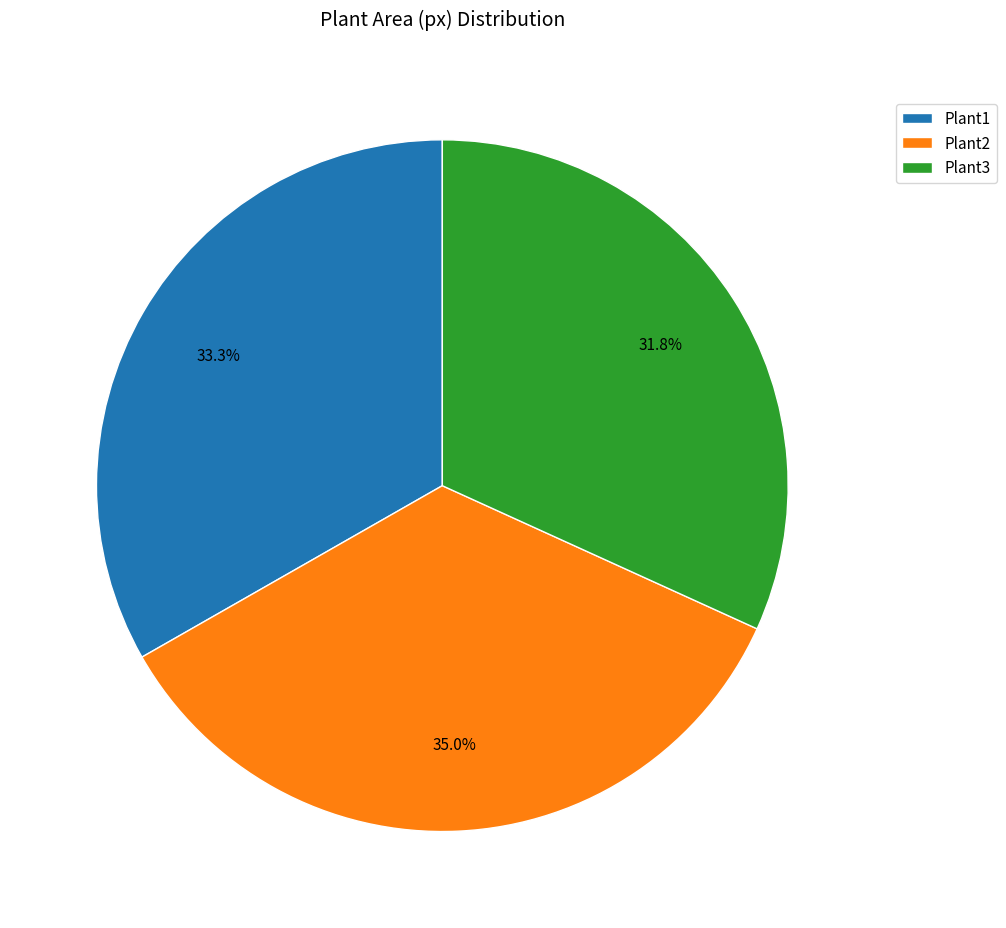

What is the total percentage of Plant1 and Plant3?

65.0%